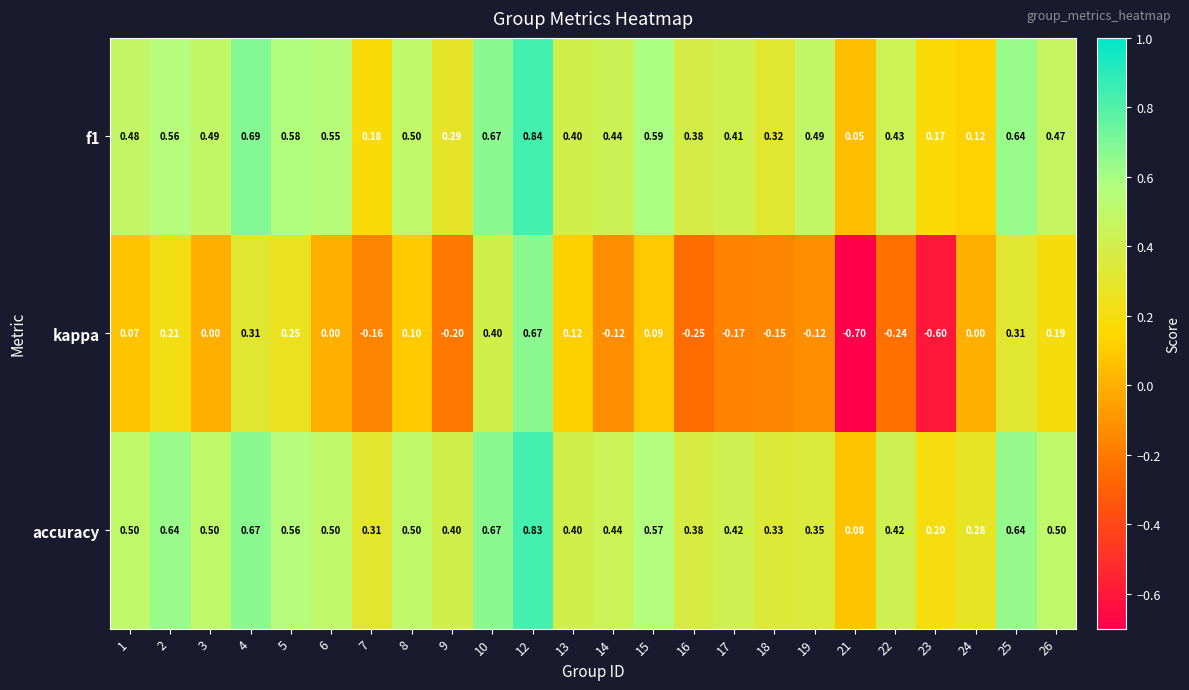

Which series has the widest spread of values?

kappa